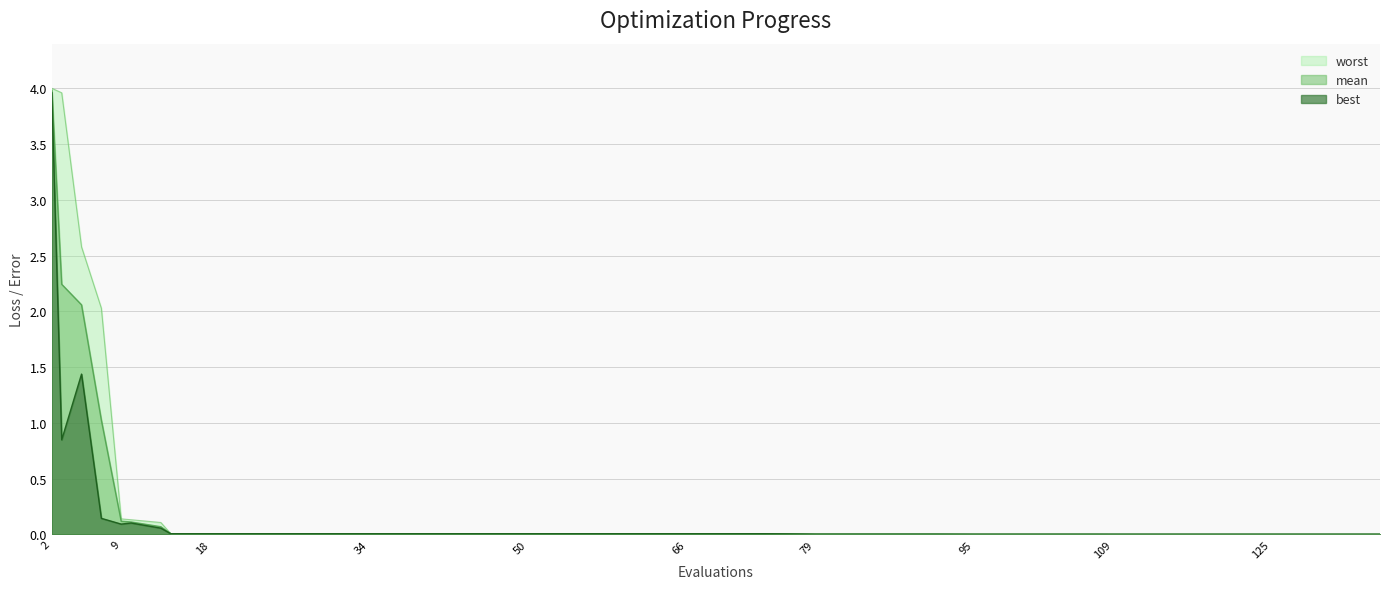

The mean series shows 0.0 at 66. True or false?

True